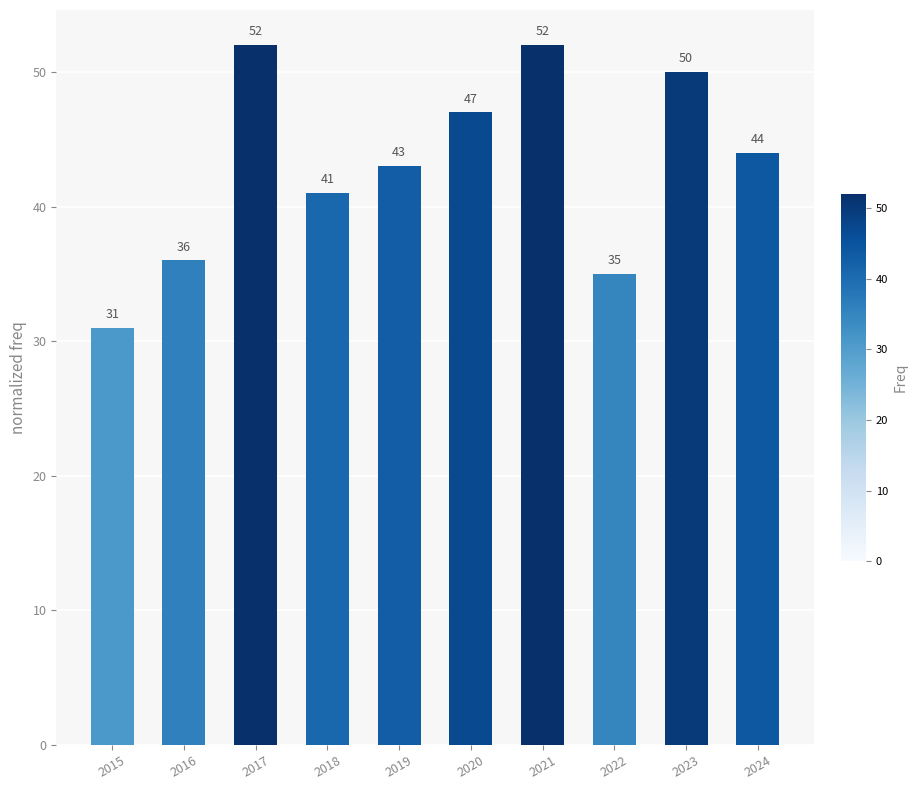

How many bars are there in total?

10